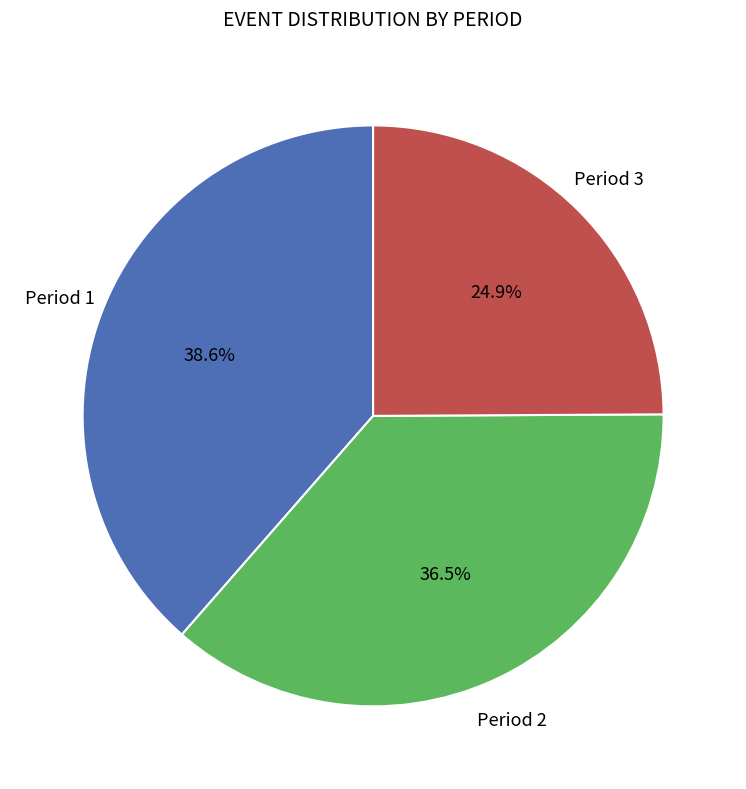

Is there any slice that represents more than half of the pie?

No